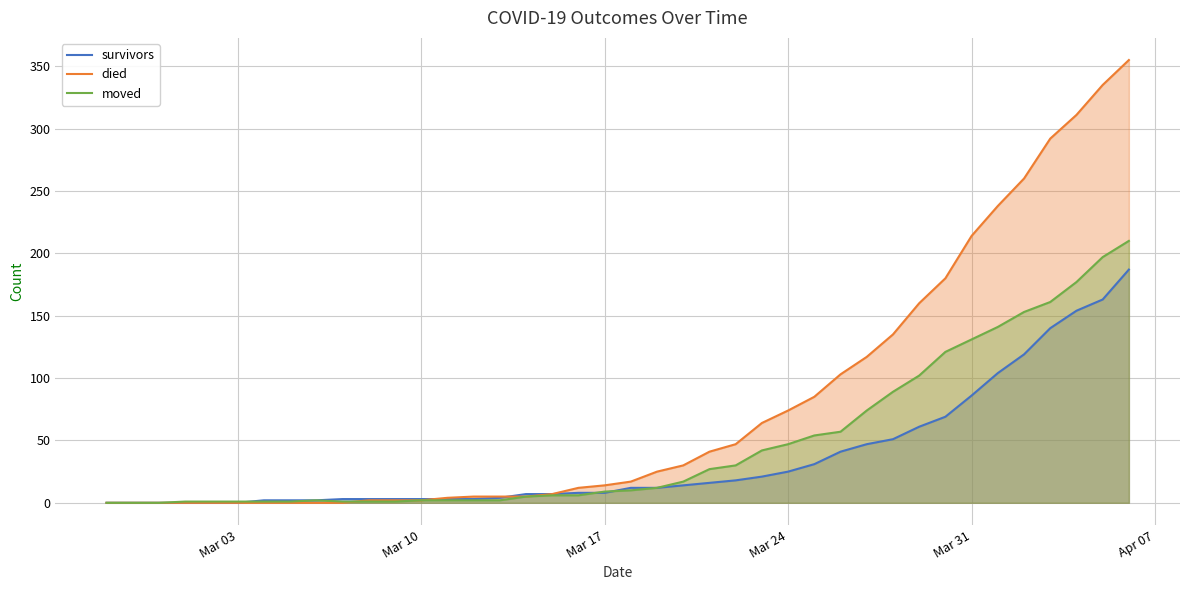

Which series has the widest spread of values?

died